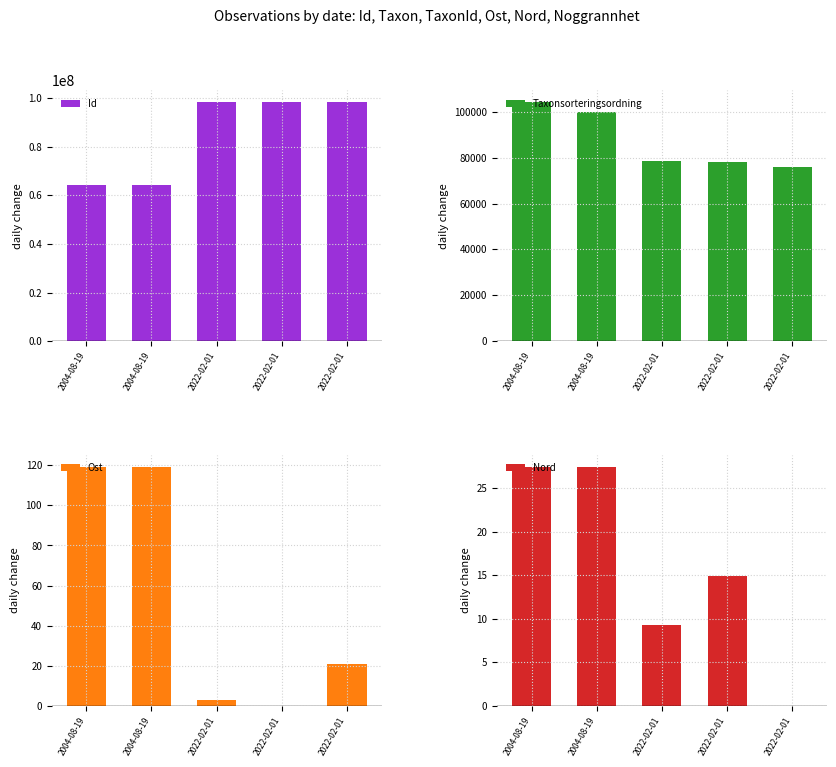

At how many categories does at least one series exceed 64239077?

3